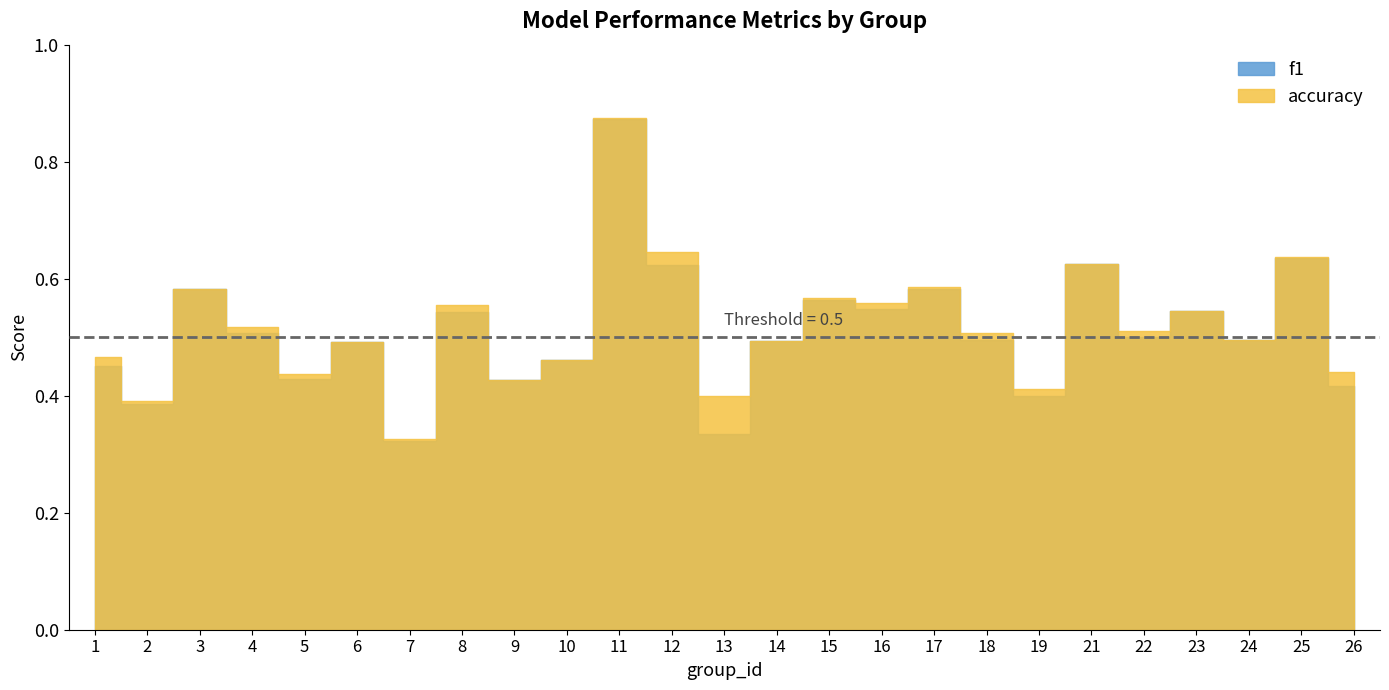

At which category is the sum across all series the highest?

11